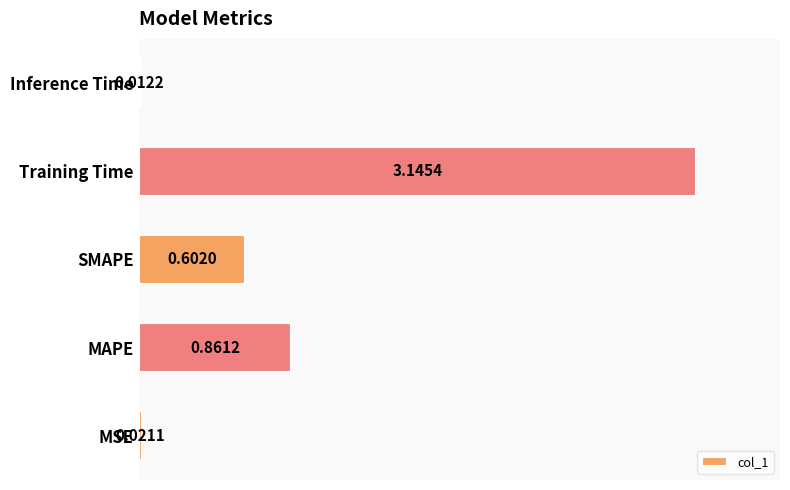

Which has a higher value, Training Time or Inference Time?

Training Time